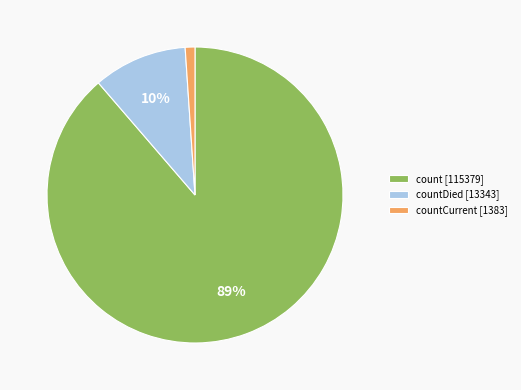

Which slice represents more than half of the pie?

count [115379]